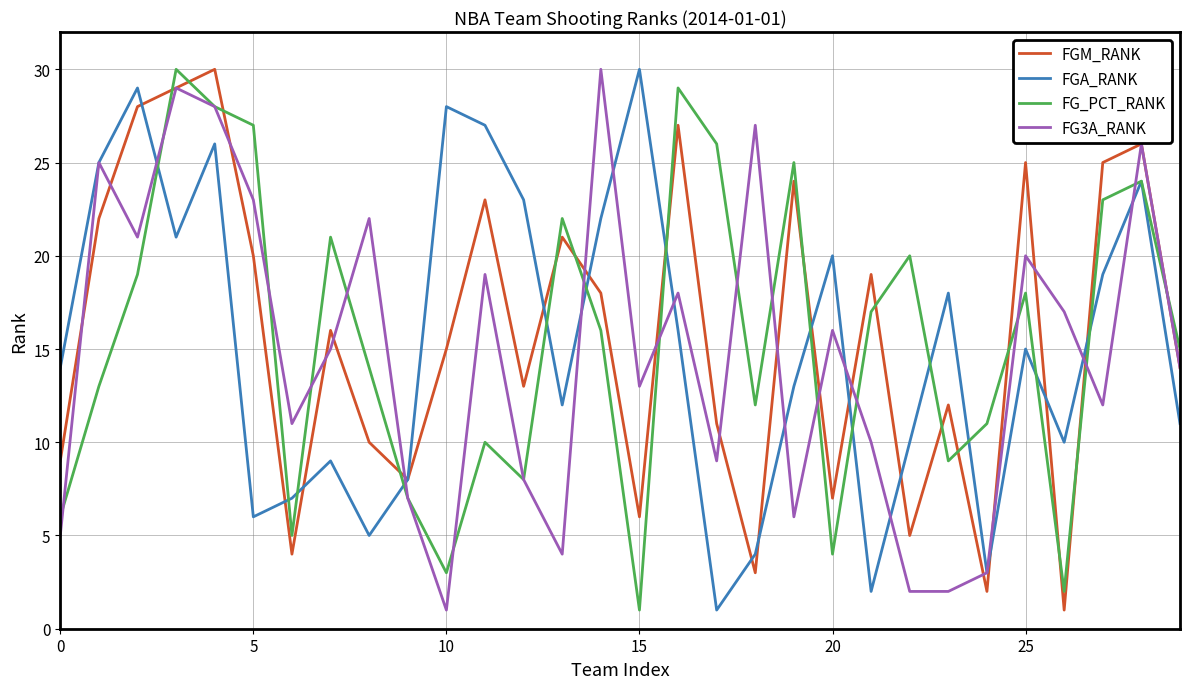

Count the number of categories in the chart.

30